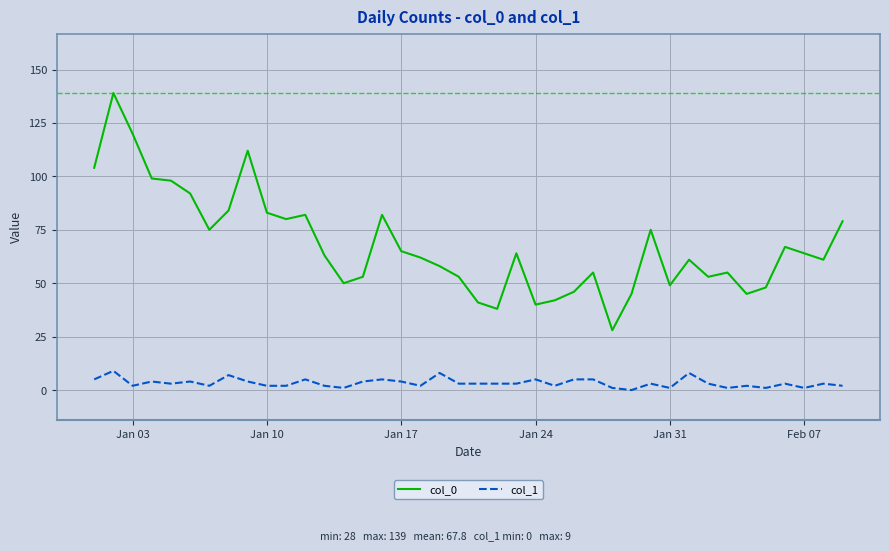

List the series in order of their peak value, highest first.

col_0, col_1